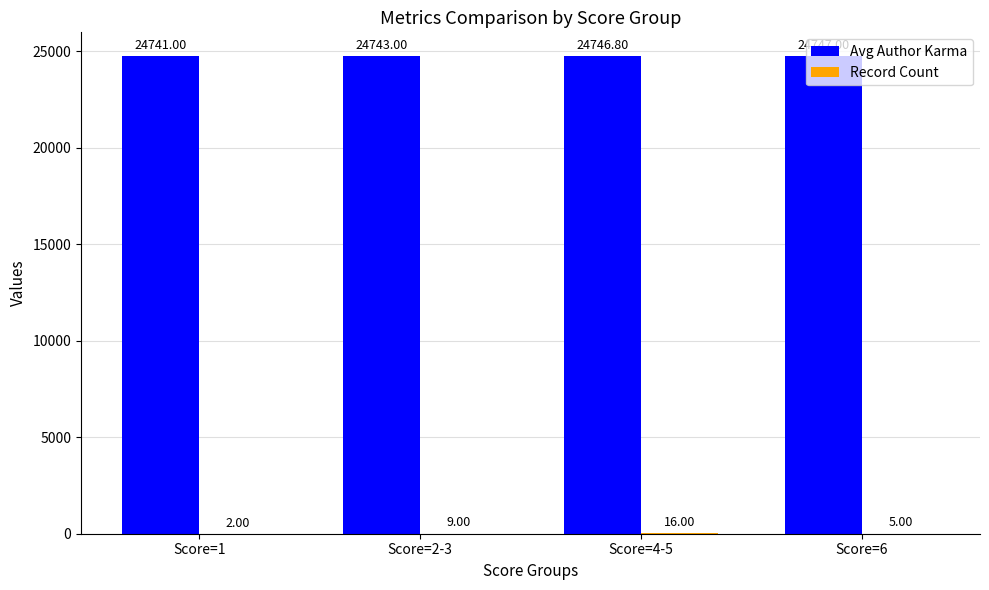

What is the sum of all Avg Author Karma values?

98977.8